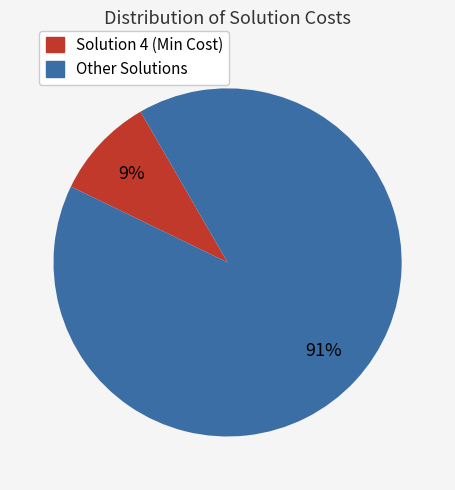

How many segments does this pie chart have?

2